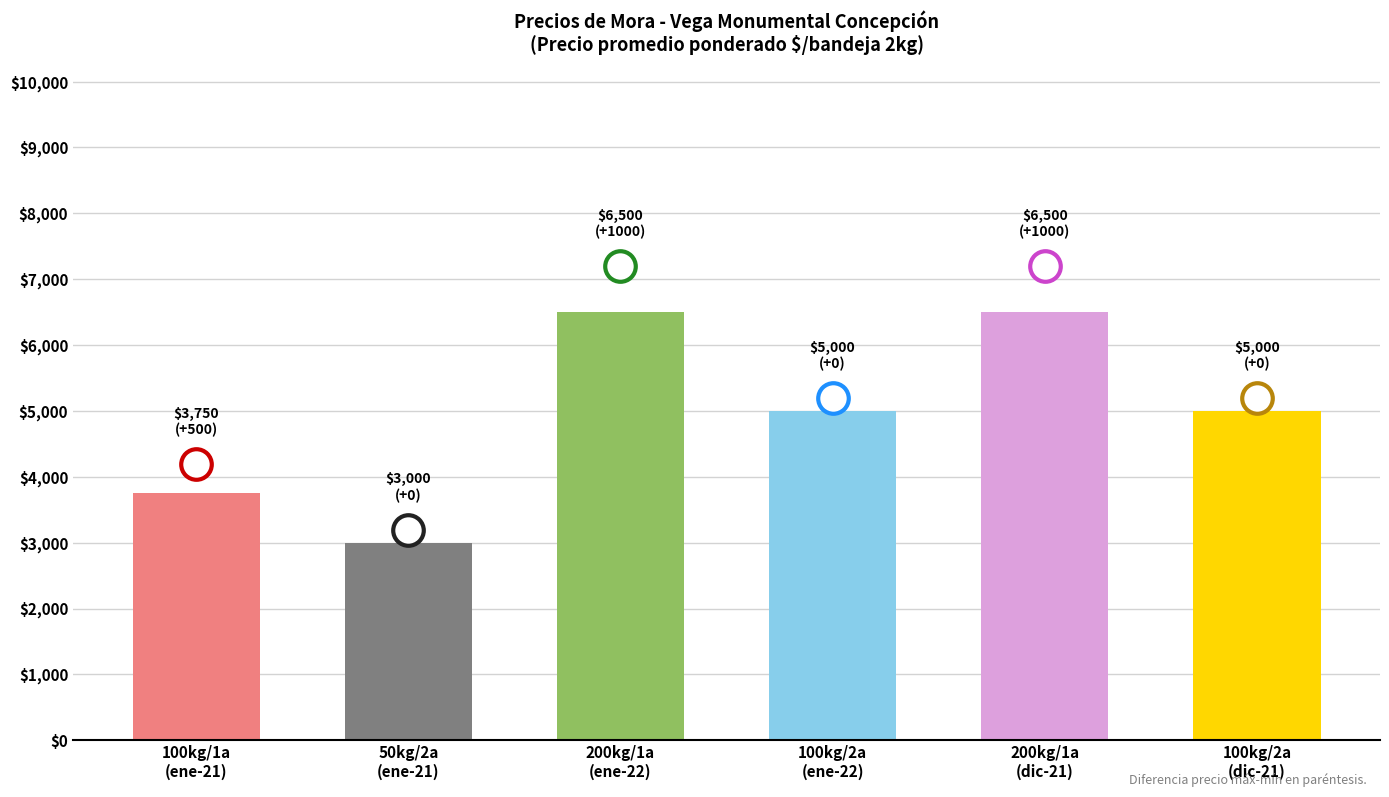

Reading left to right, list all the values displayed in this chart.

Precio minimo: 100 kg / Primera=3500	50 kg / Segunda=3000	200 kg / Primera (2022)=6000	100 kg / Segunda (2022)=5000	200 kg / Primera (2021-12)=6000	100 kg / Segunda (2021-12)=5000
Precio maximo: 100 kg / Primera=4000	50 kg / Segunda=3000	200 kg / Primera (2022)=7000	100 kg / Segunda (2022)=5000	200 kg / Primera (2021-12)=7000	100 kg / Segunda (2021-12)=5000
Precio promedio ponderado: 100 kg / Primera=3750	50 kg / Segunda=3000	200 kg / Primera (2022)=6500	100 kg / Segunda (2022)=5000	200 kg / Primera (2021-12)=6500	100 kg / Segunda (2021-12)=5000